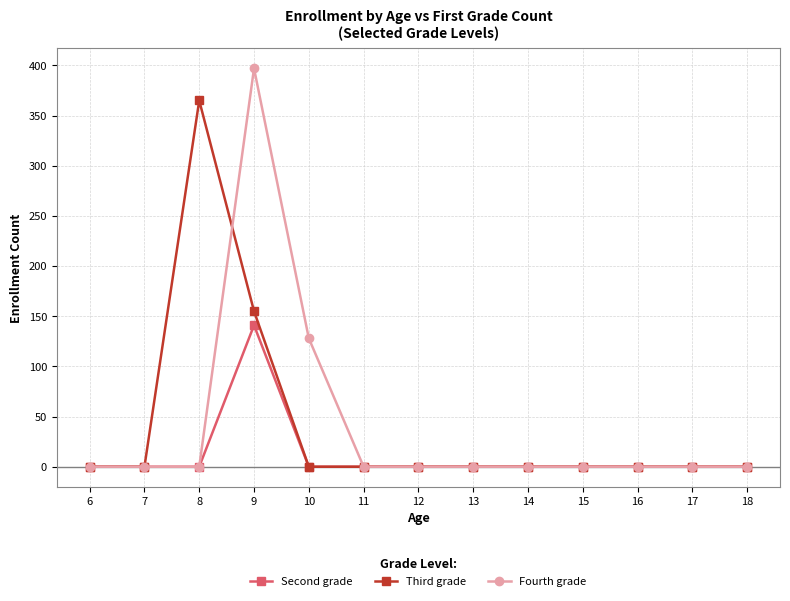

Does the chart display data point markers on the line(s)?

Yes